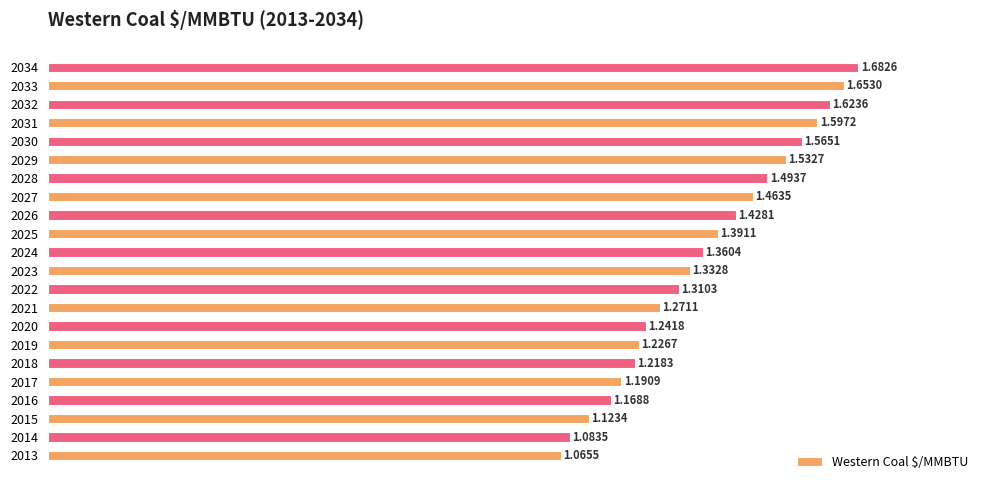

List the labels in order of value, smallest first.

2013, 2014, 2015, 2016, 2017, 2018, 2019, 2020, 2021, 2022, 2023, 2024, 2025, 2026, 2027, 2028, 2029, 2030, 2031, 2032, 2033, 2034